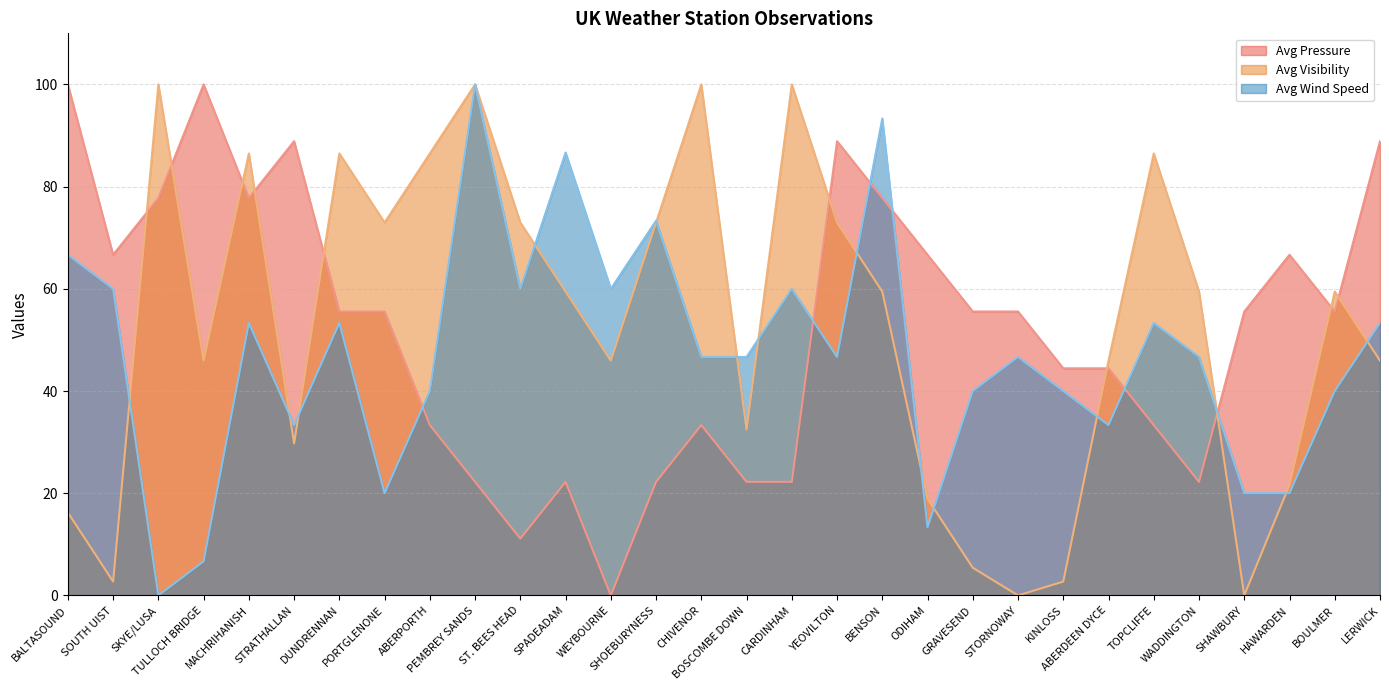

Is it true that Avg Pressure equals 22.2 at WADDINGTON?

True